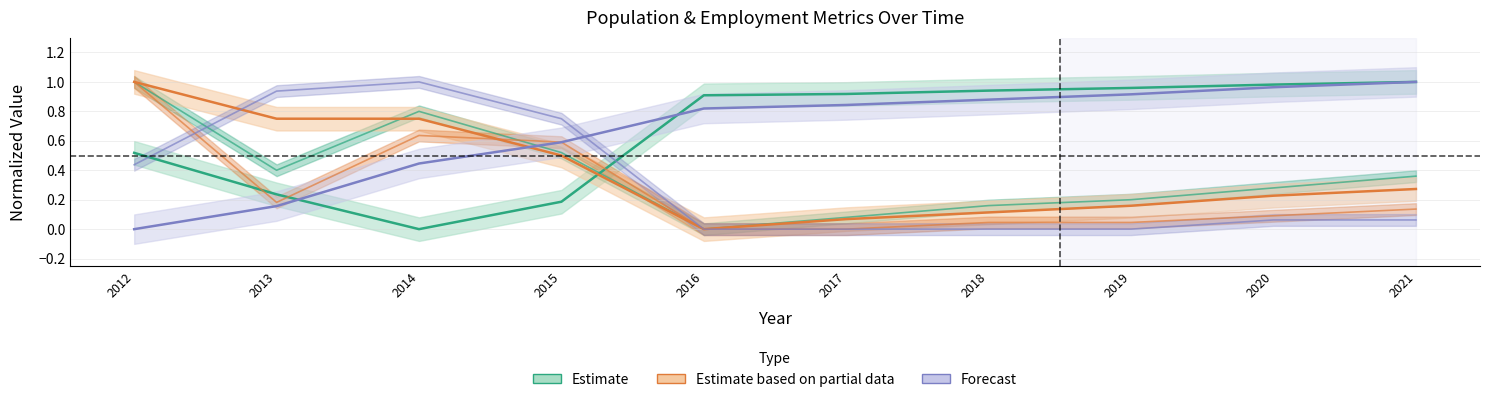

True or false: Education has a value of 0.0 at 2017.

False